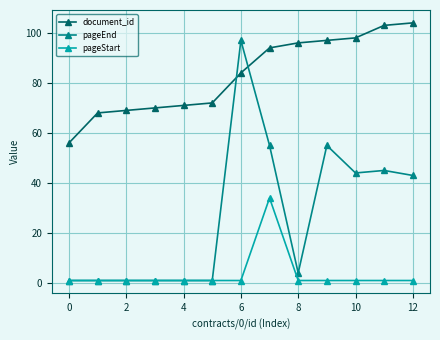

What is the value of the pageEnd point at the 1st from the left?

1